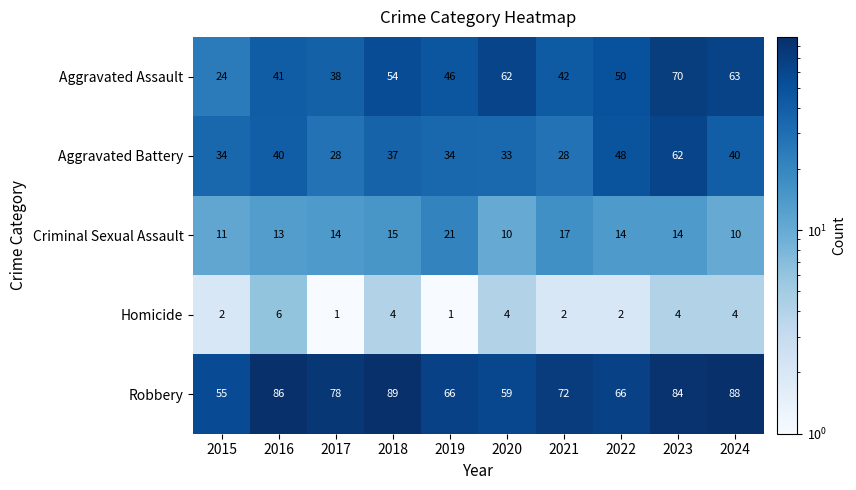

At how many categories does at least one series exceed 48?

10